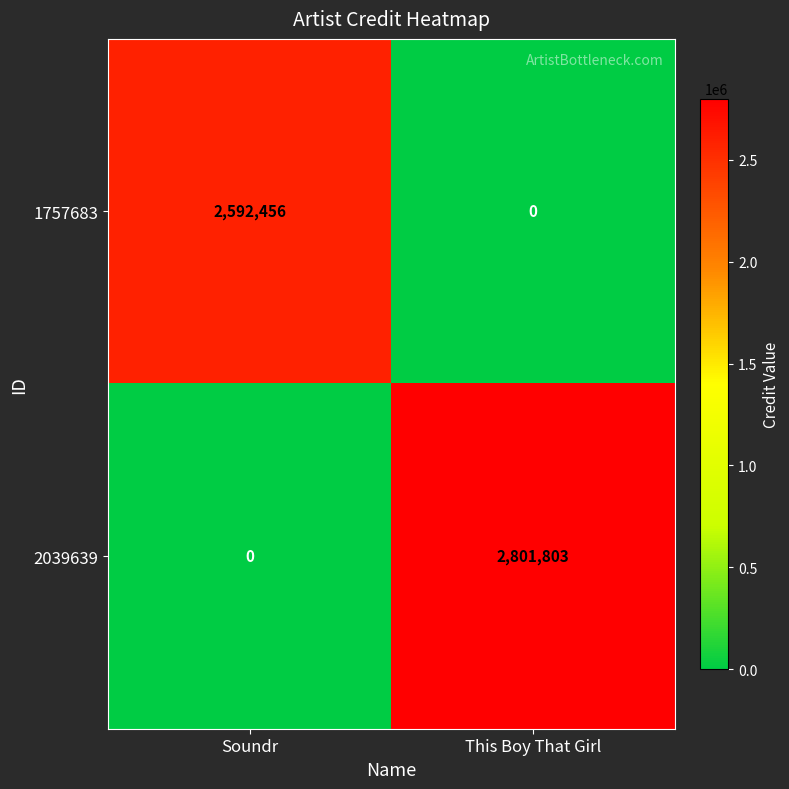

What is the difference between the highest and lowest values at Soundr?

2592456